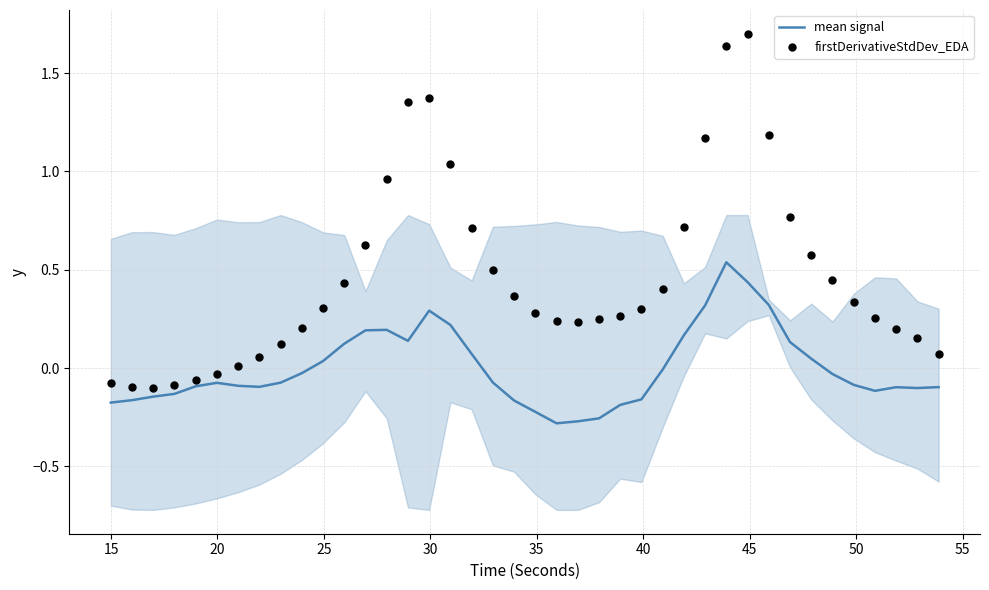

Which series reaches the minimum Y coordinate?

mean signal